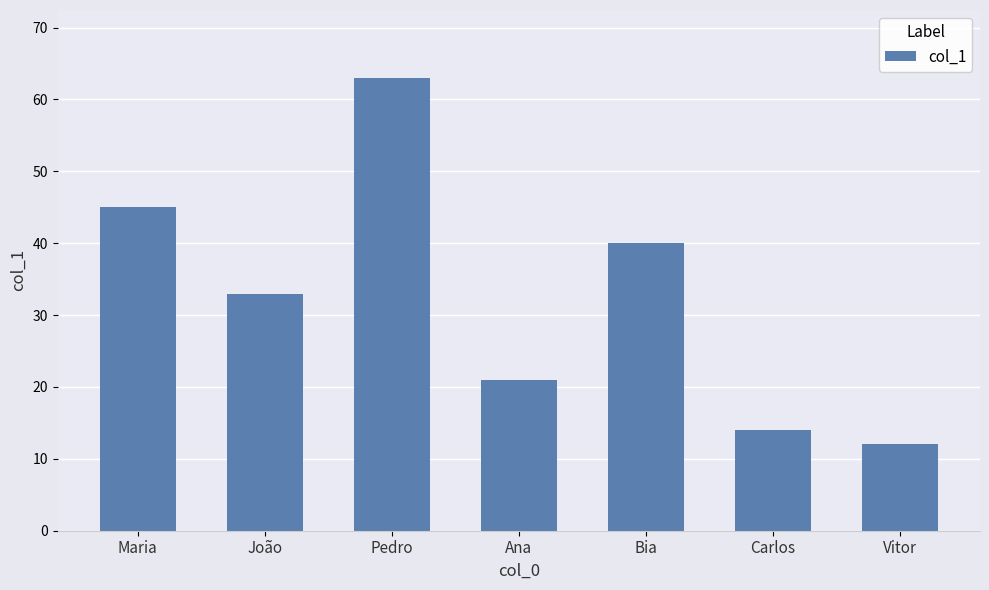

List the labels in order of value, largest first.

Pedro, Maria, Bia, João, Ana, Carlos, Vitor